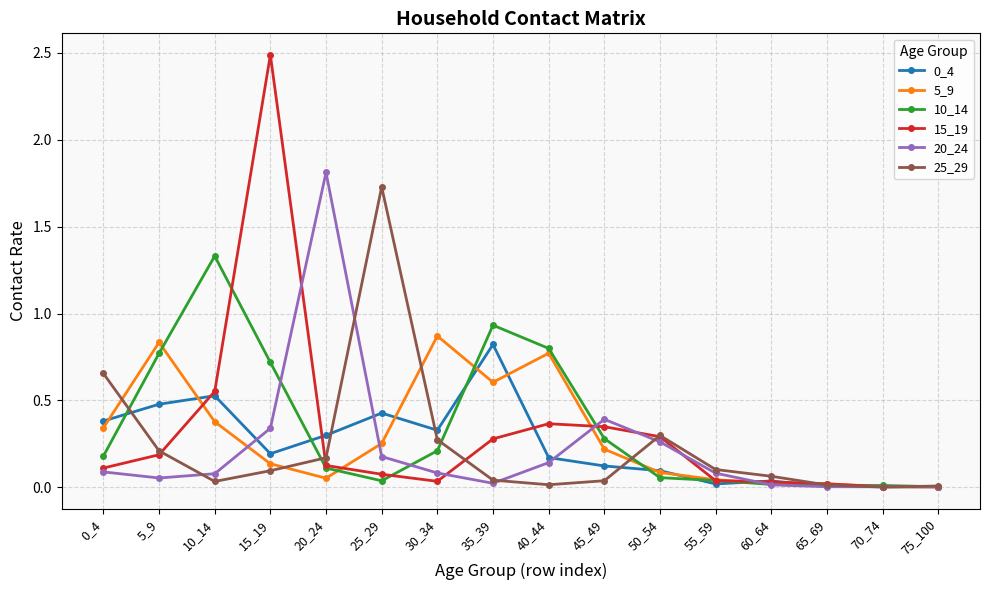

Where is 15_19 nearest to the value 1?

10_14